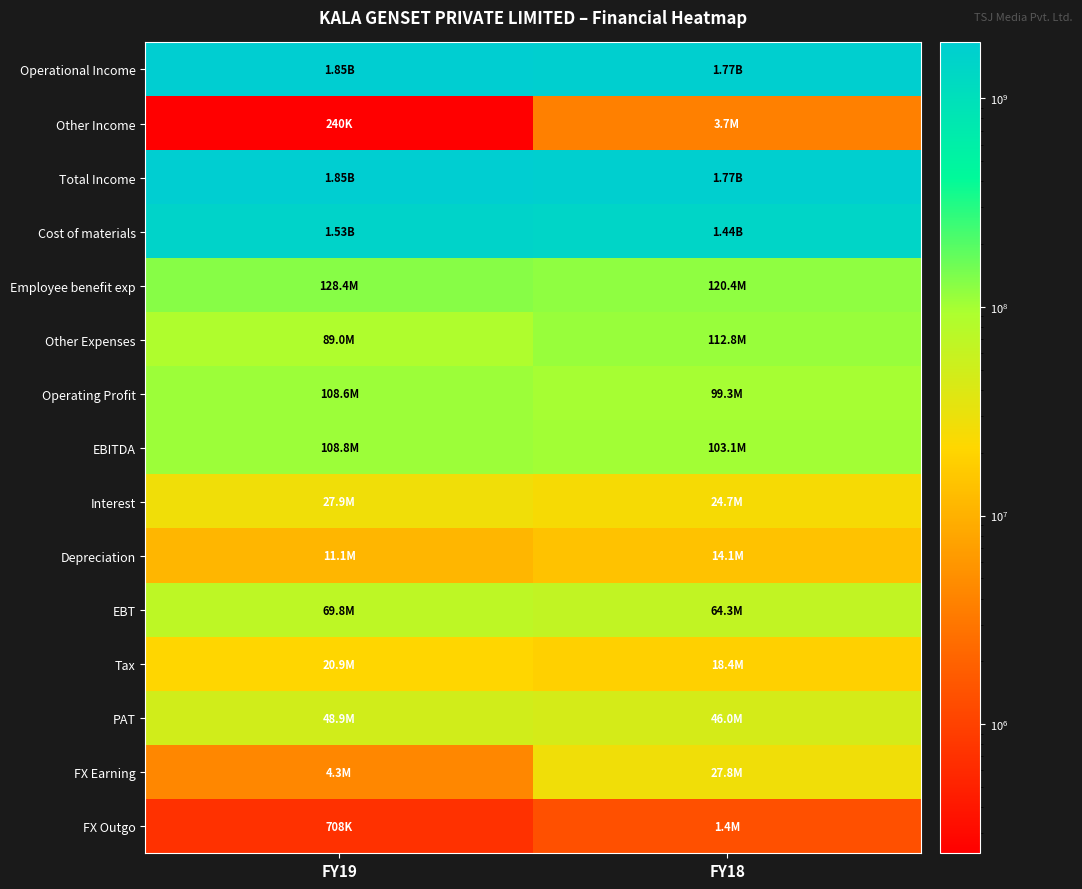

Reading left to right, list all the values displayed in this chart.

Operational Income: FY19=1851123046	FY18=1767550256
Other Income: FY19=240408	FY18=3746731
Total Income: FY19=1851363454	FY18=1771296987
Cost of materials: FY19=1526602923	FY18=1435850642
Employee benefit exp: FY19=128415373	FY18=120374400
Other Expenses: FY19=88982217	FY18=112849507
Operating Profit: FY19=108560825	FY18=99308047
EBITDA: FY19=108801233	FY18=103054778
Interest: FY19=27886941	FY18=24655355
Depreciation: FY19=11075024	FY18=14069021
EBT: FY19=69839268	FY18=64330402
Tax: FY19=20890321	FY18=18352509
PAT: FY19=48948947	FY18=45977893
FX Earning: FY19=4343394	FY18=27814602
FX Outgo: FY19=707866	FY18=1363819